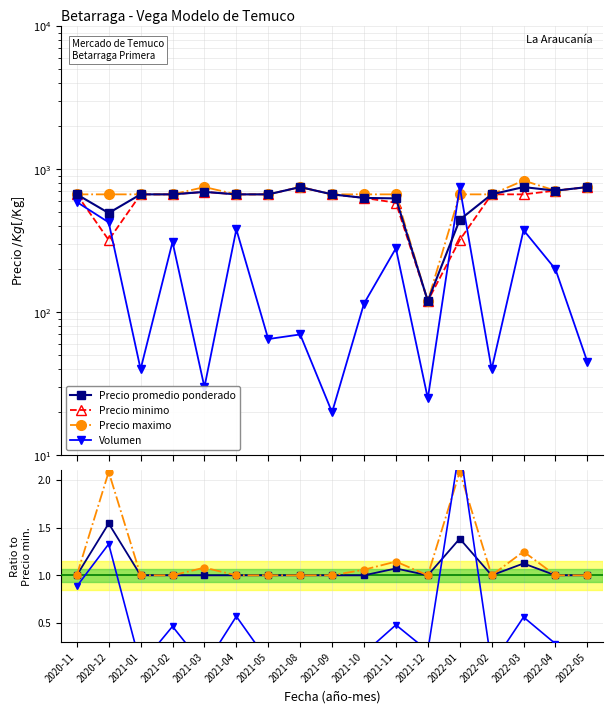

Is the value of Precio minimo at 2022-03 greater than the value of Precio maximo at 2022-05?

Yes